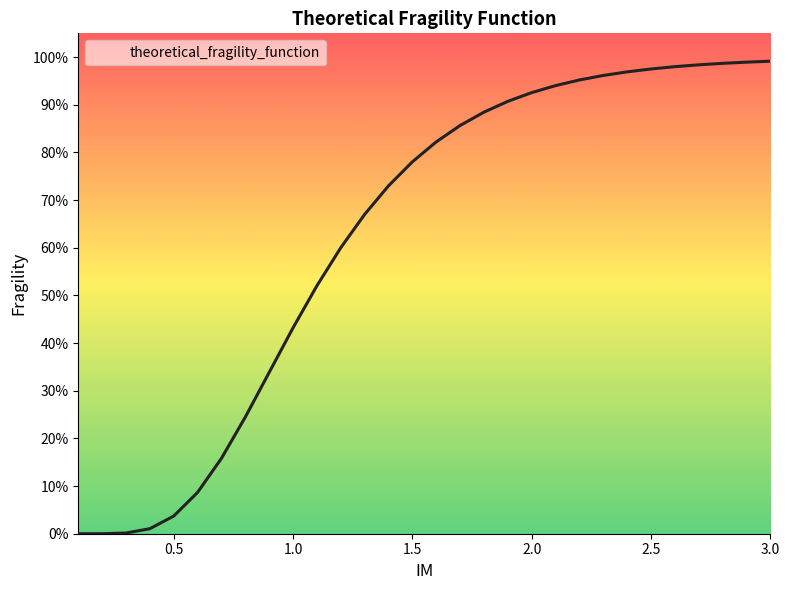

Does the chart have visible grid lines?

No